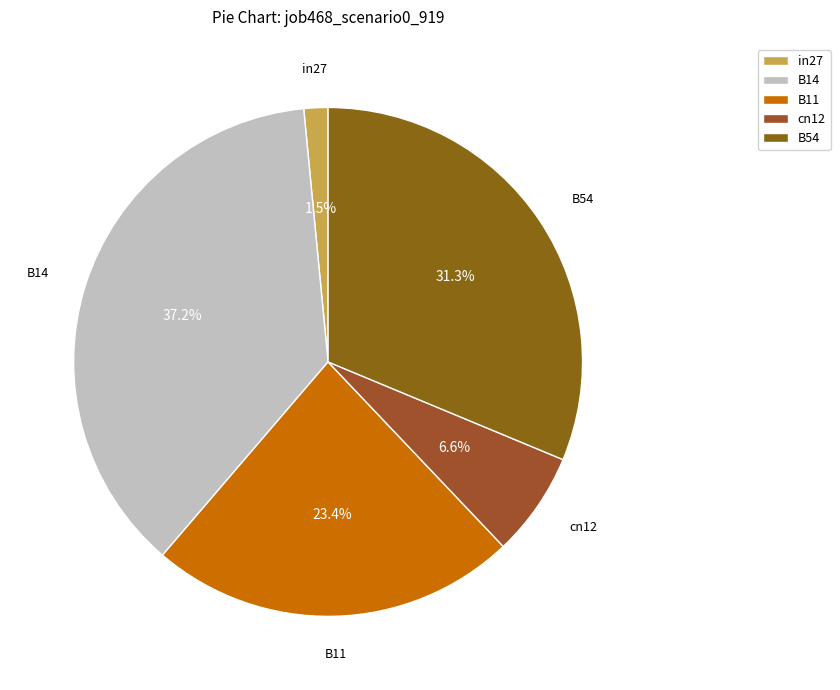

True or false: B14 accounts for 23% of the total.

False